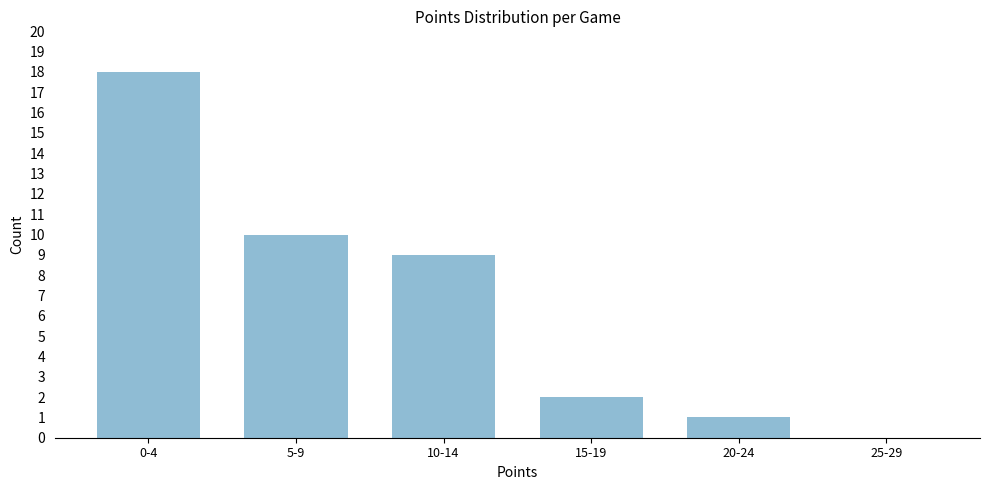

Reading left to right, list all the values displayed in this chart.

0-4=18	5-9=10	10-14=9	15-19=2	20-24=1	25-29=0